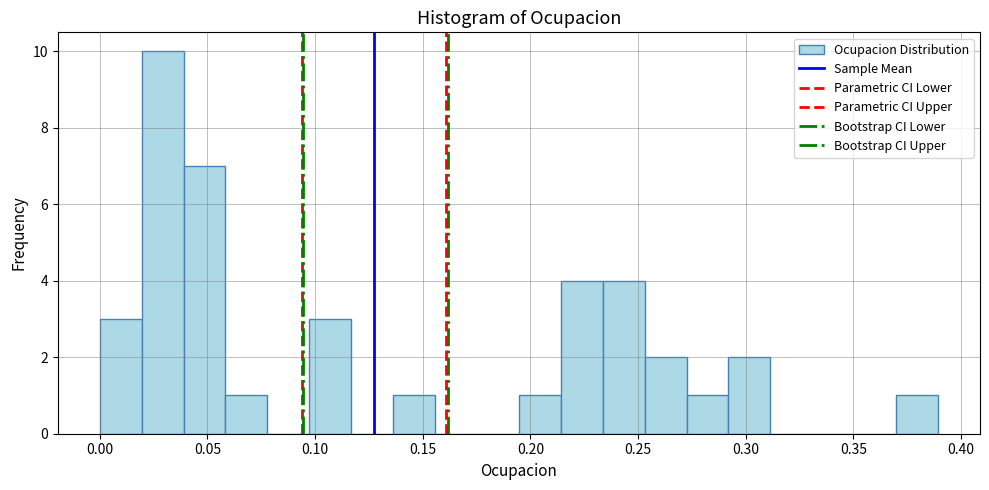

Around what value on the x-axis is the tallest bar? Give the approximate position of its centre, as read against the axis.

0.030